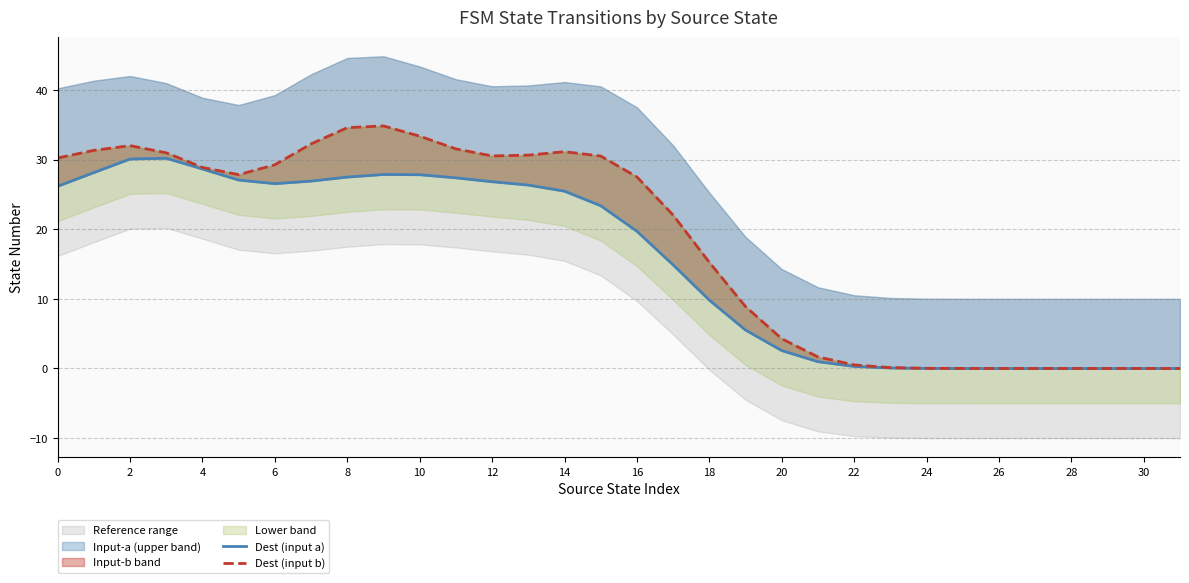

What is the difference between the second highest and minimum values in the Dest (input a) series?

30.1